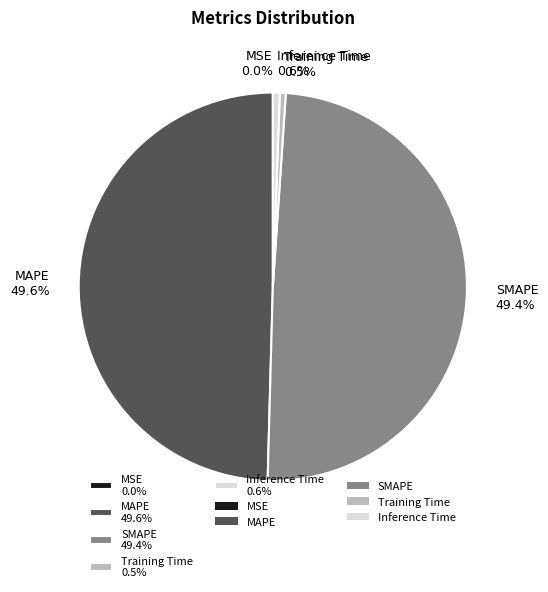

Is Training Time 0.5% the majority of the pie?

No